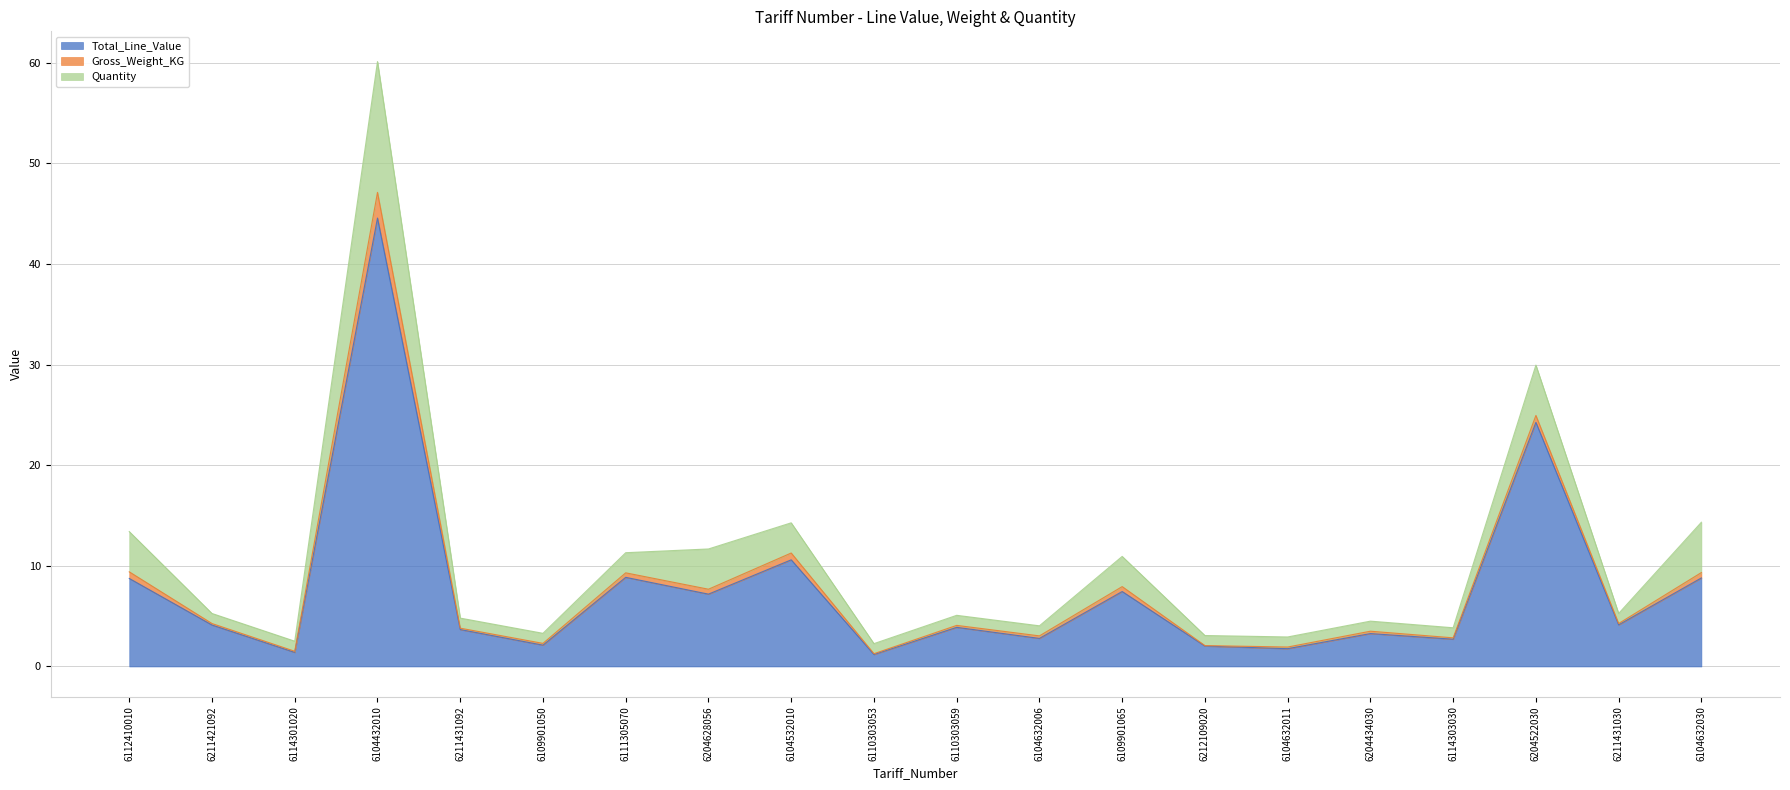

True or false: Quantity and Total_Line_Value cross at least once.

False